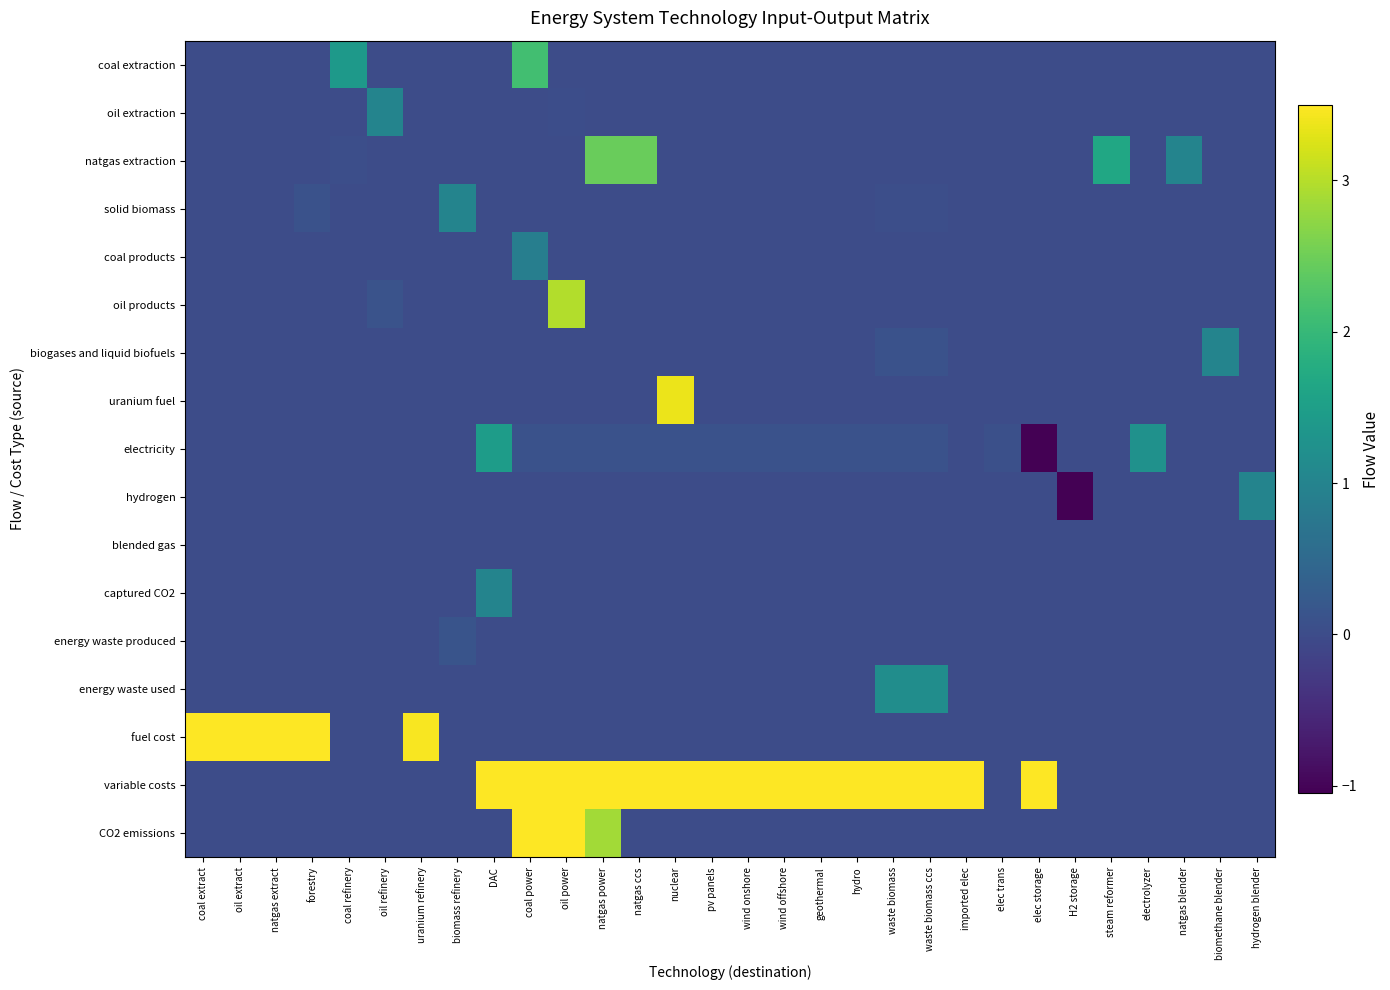

Which category has the highest value across all series?

elec storage